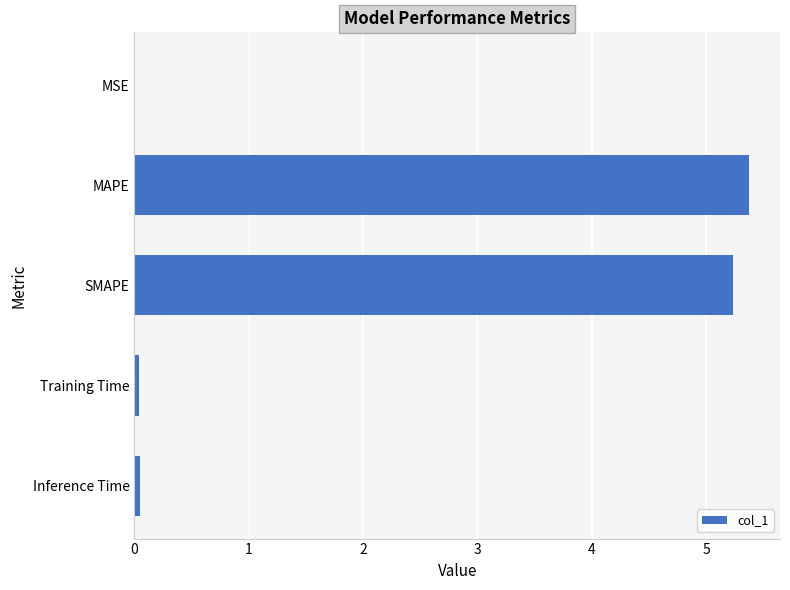

What is the sum of all values?

10.7